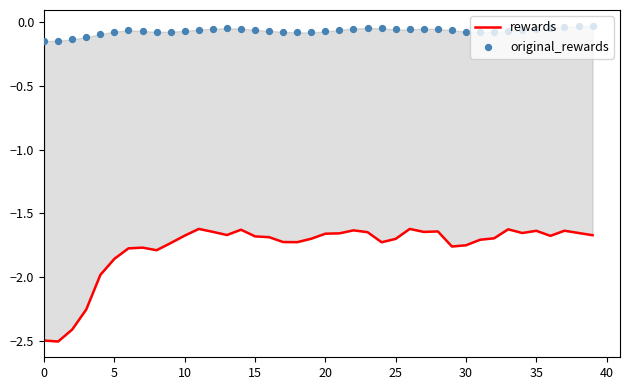

At which category is the sum across all series the highest?

37